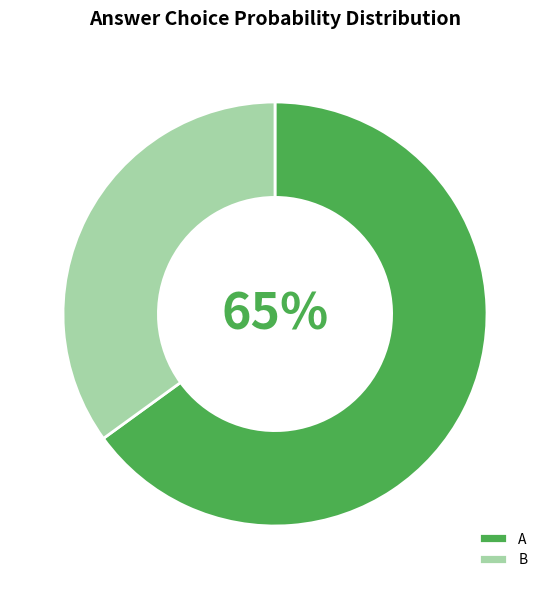

To the nearest percent, what is the difference between the B and A slice percentages?

30%